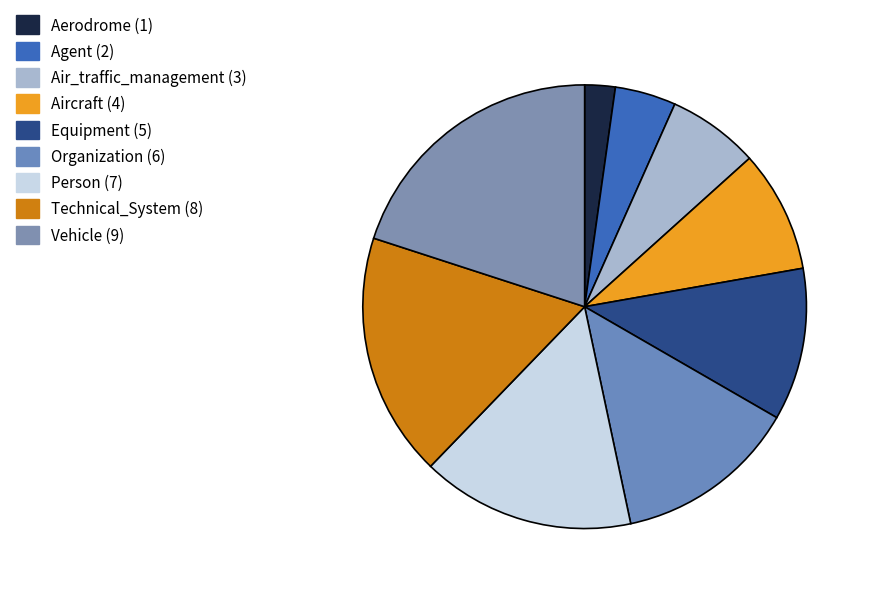

Is there any slice that represents more than half of the pie?

No